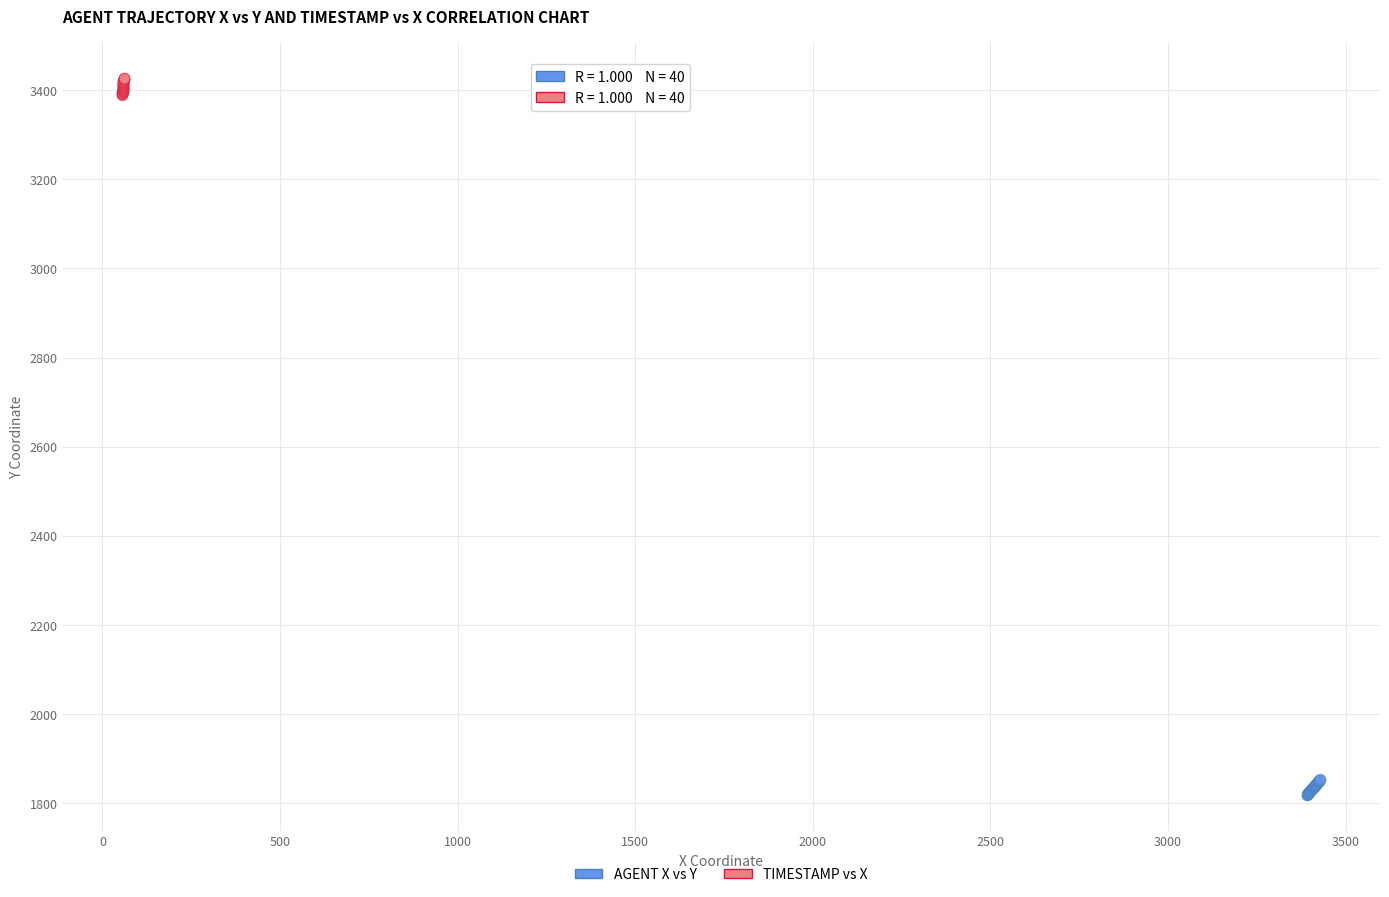

Which series has the widest spread of Y values?

TIMESTAMP vs X